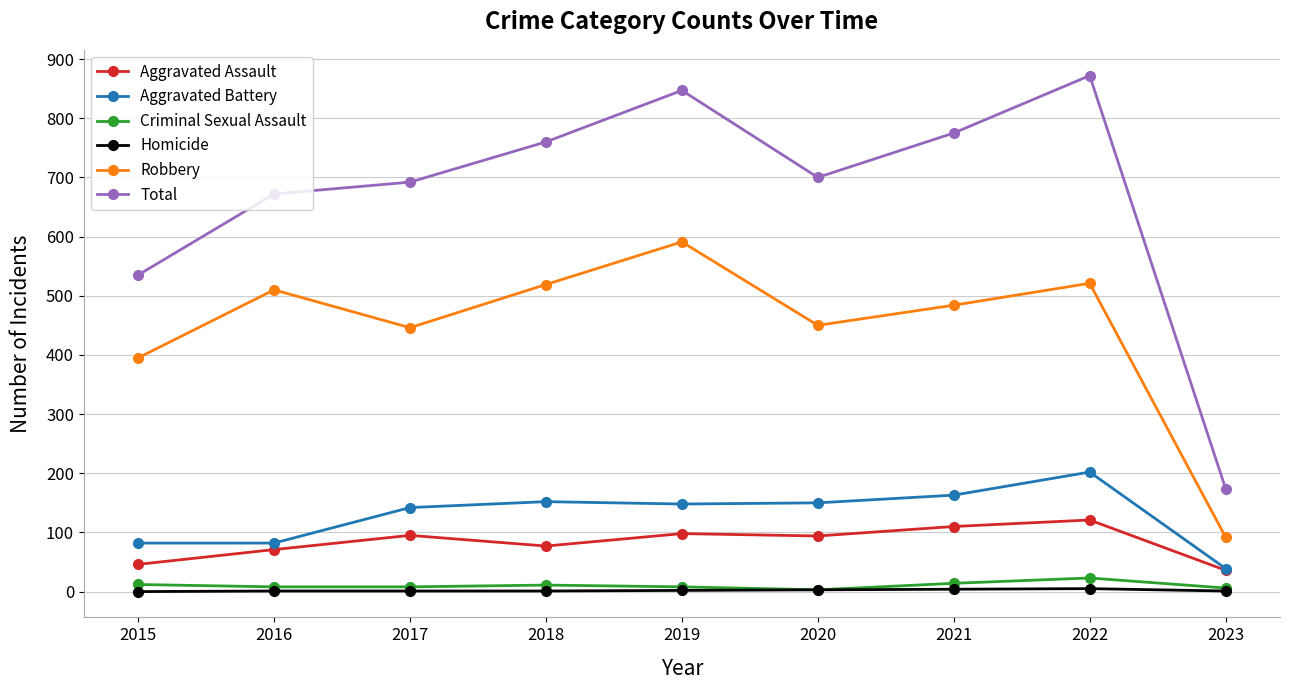

True or false: Robbery and Criminal Sexual Assault intersect in this chart.

False